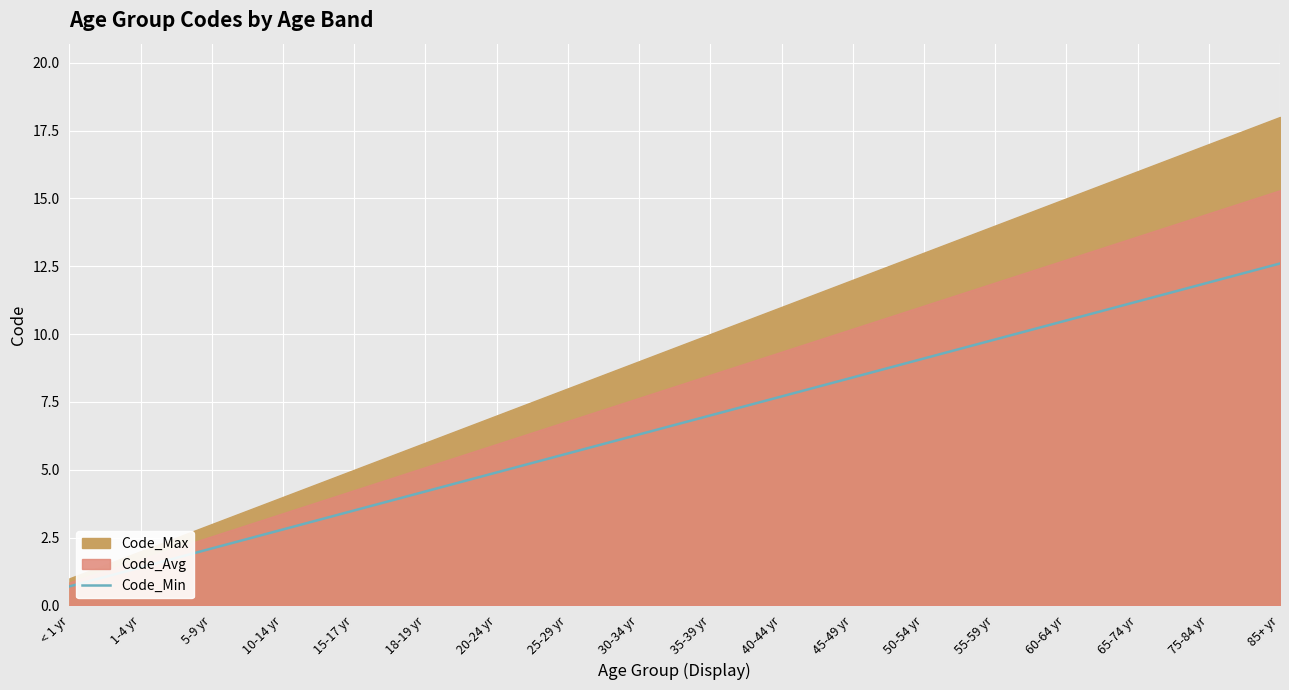

What is the ratio of the value at 1-4 yr to the value at 45-49 yr?

0.2